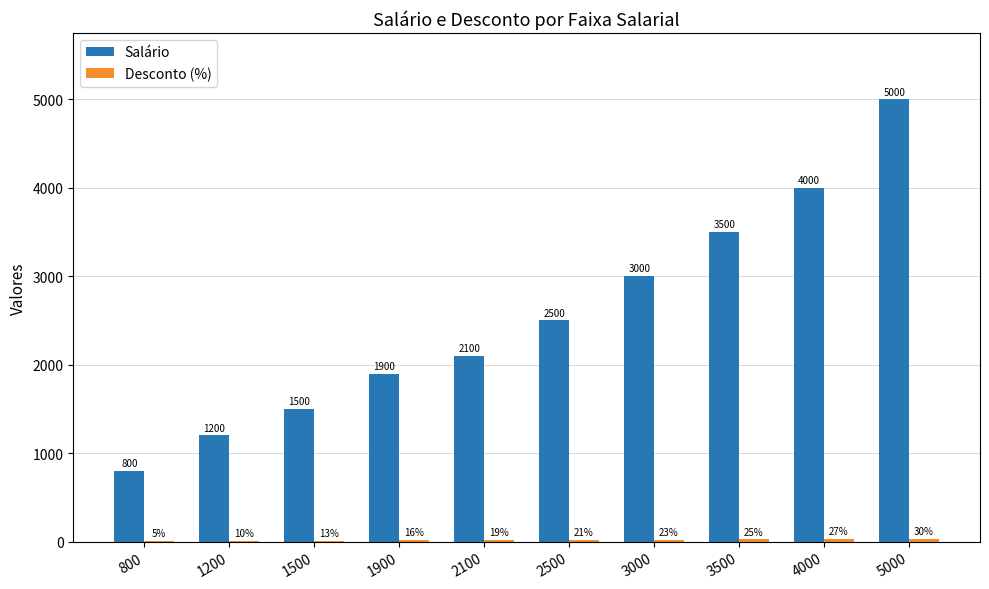

How many groups of bars are there?

10